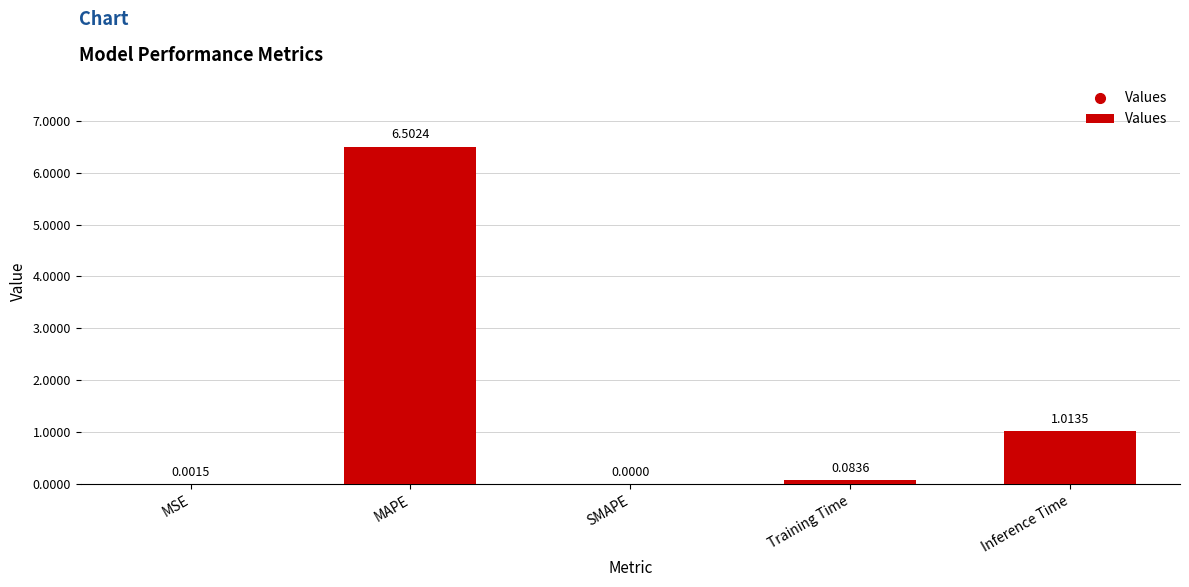

Which label corresponds to the largest value in the chart?

MAPE